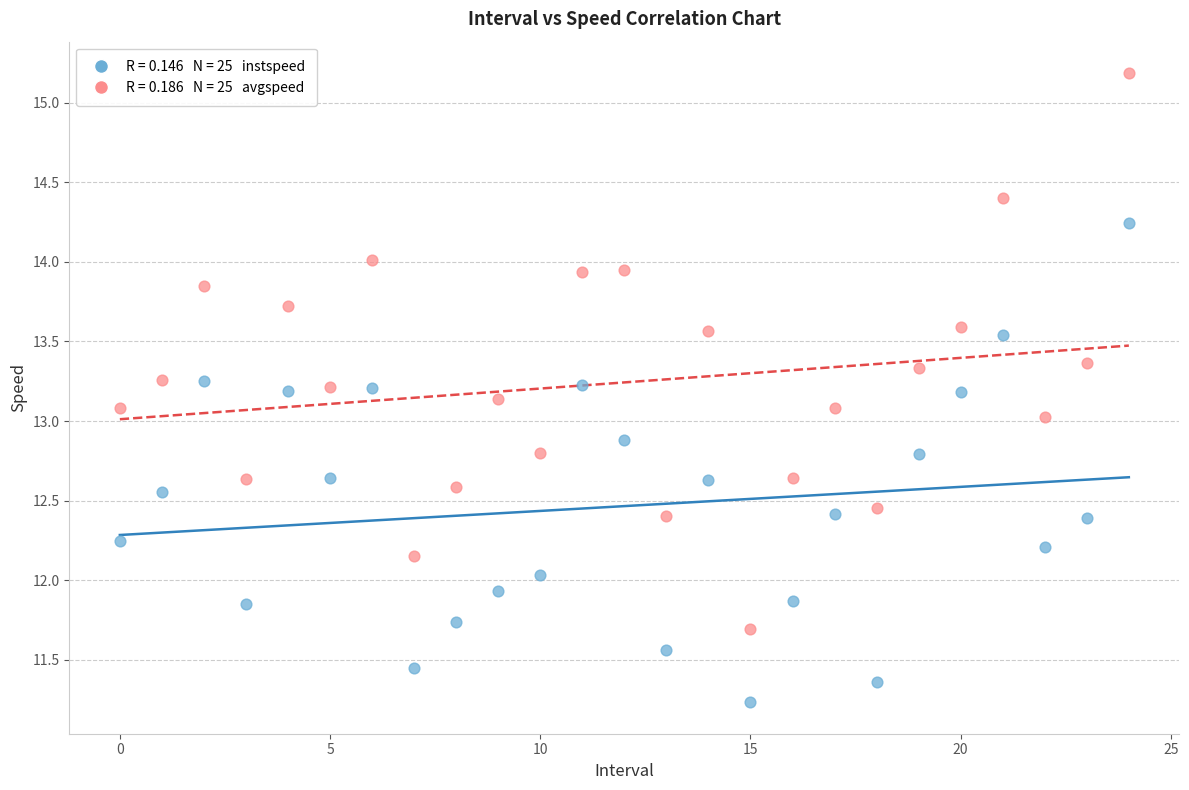

Across all data points, what is the range of Y values (max minus min)?

4.0